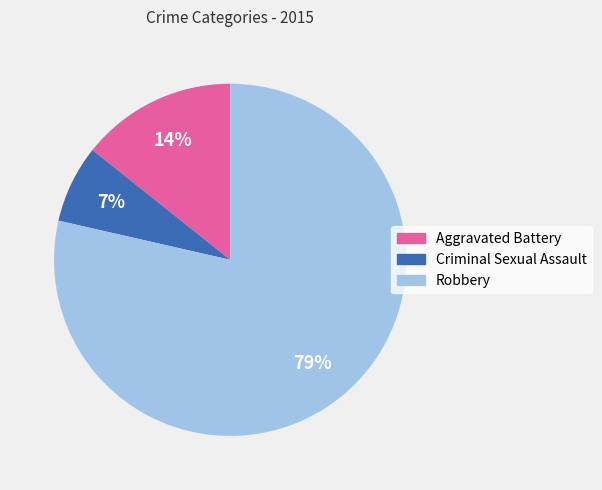

How many slices are in this pie chart?

3